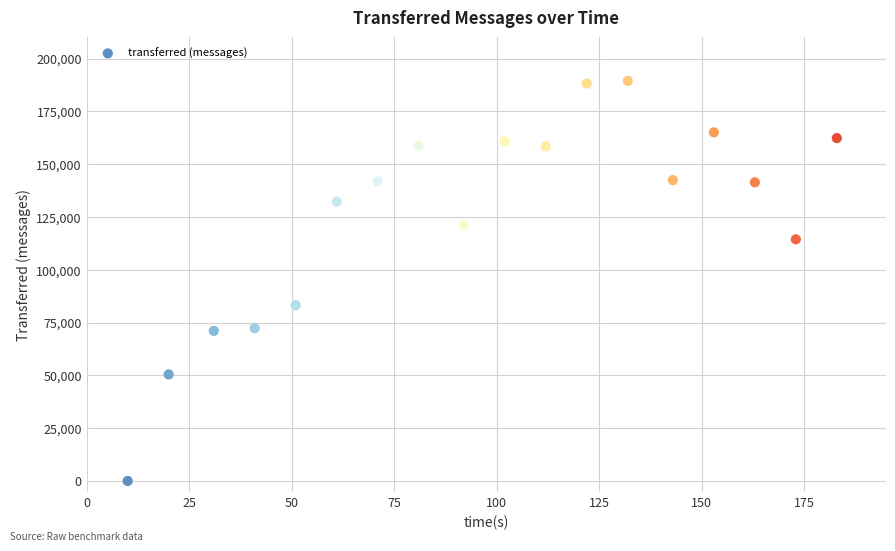

What is the range of X values (max minus min)?

173